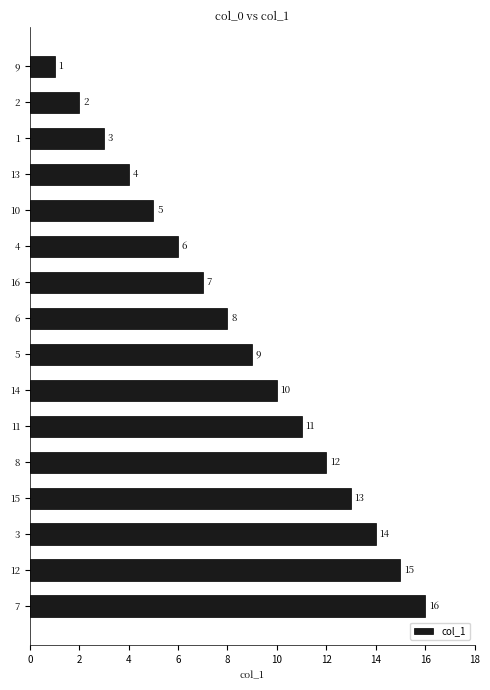

What is the label of the 10th bar from the bottom?

16